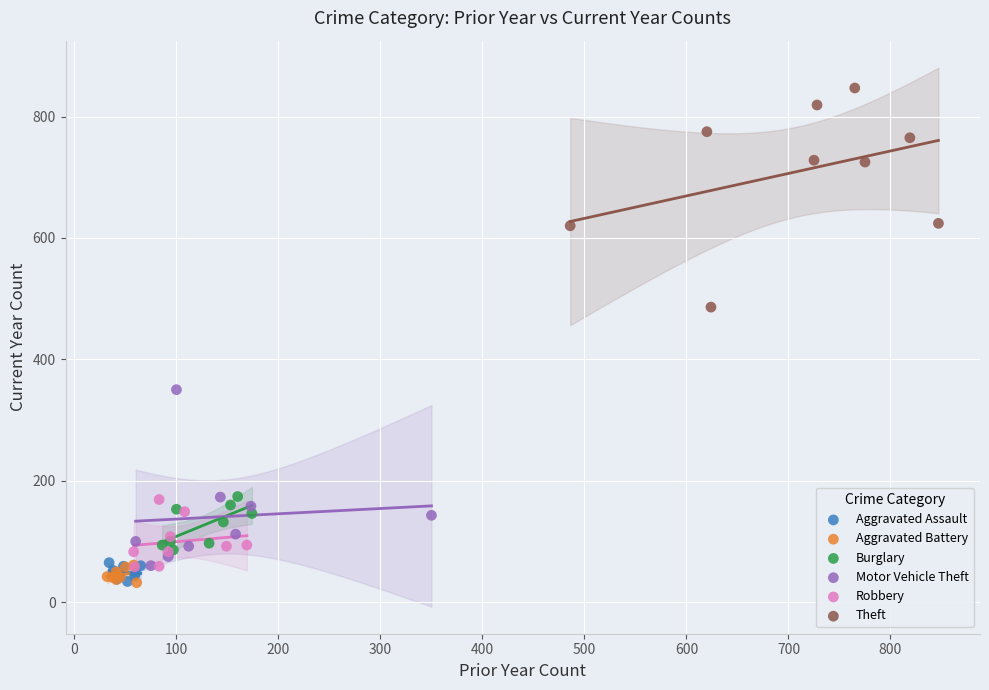

Which series contains the highest Y value?

Theft